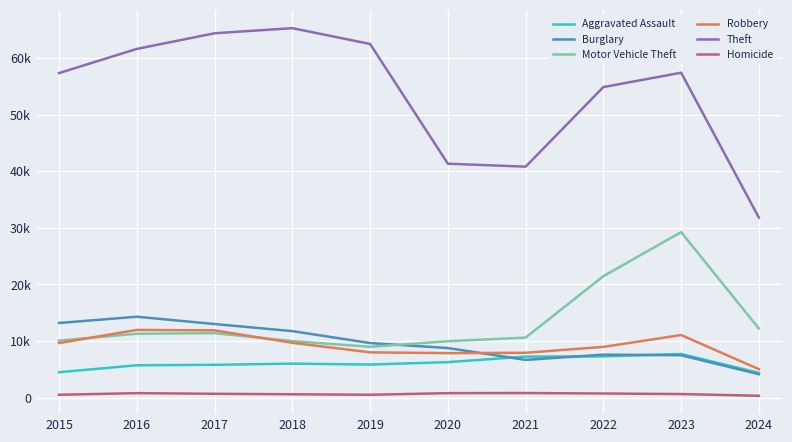

Which series has the widest spread of values?

Theft